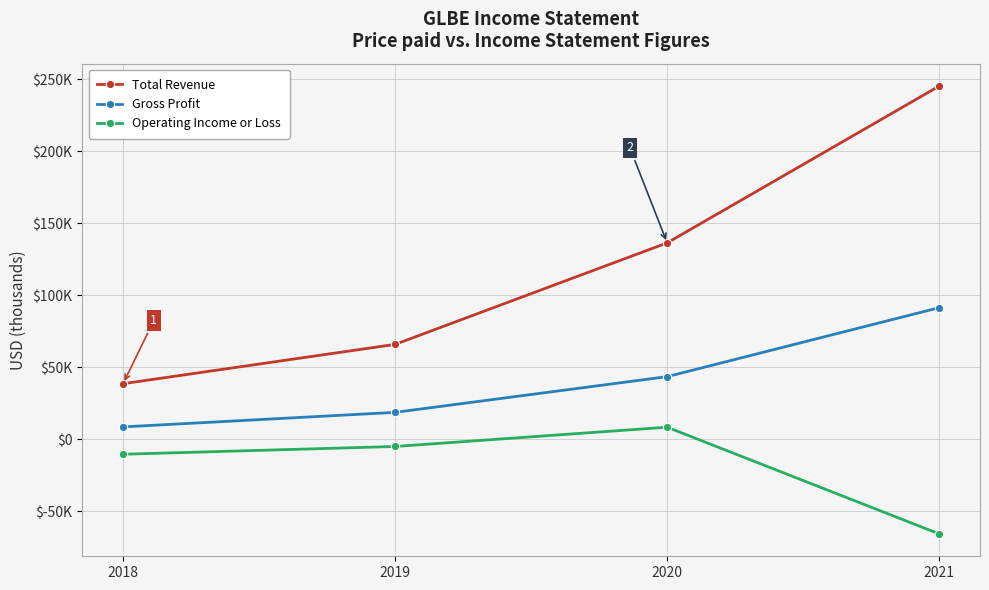

The Total Revenue series shows 245300 at 2021. True or false?

True